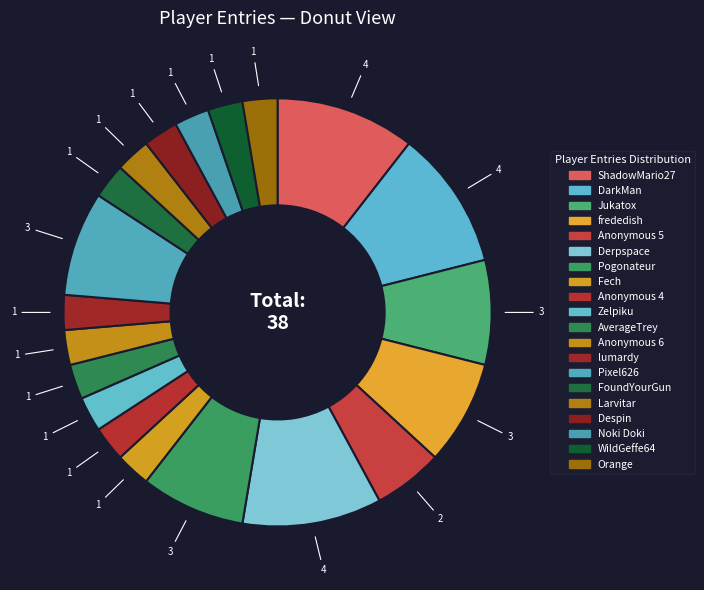

Is Derpspace the majority of the pie?

No